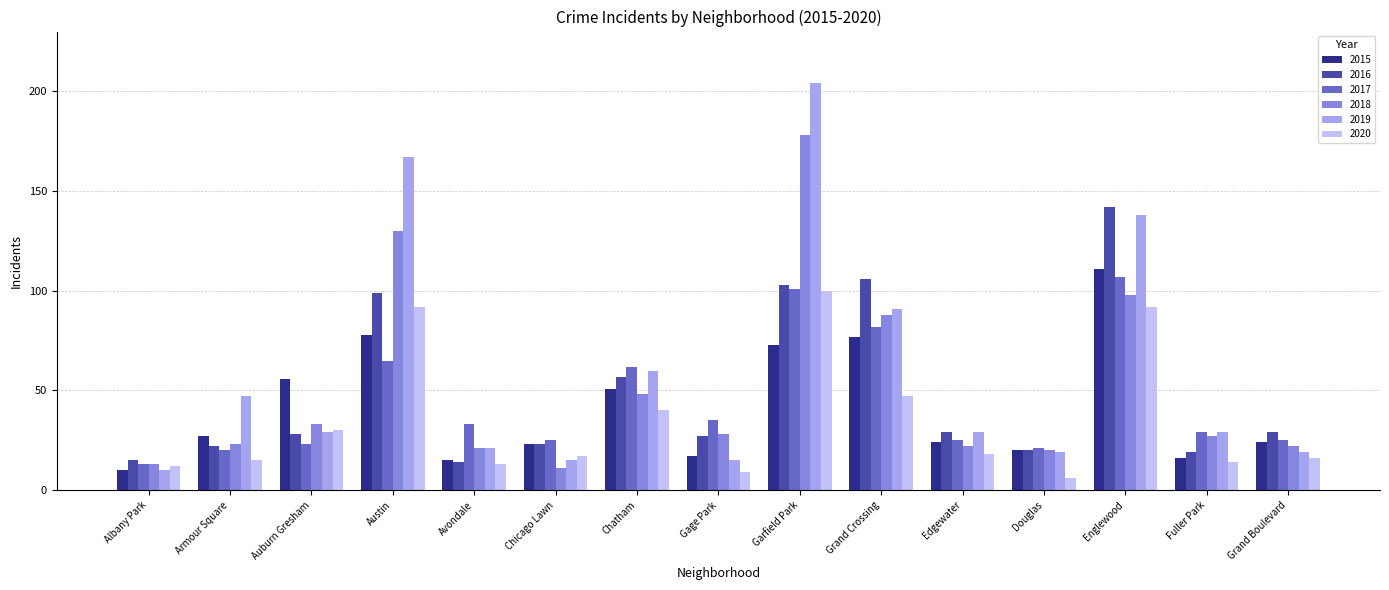

At which label does 2018 first exceed 27?

Auburn Gresham